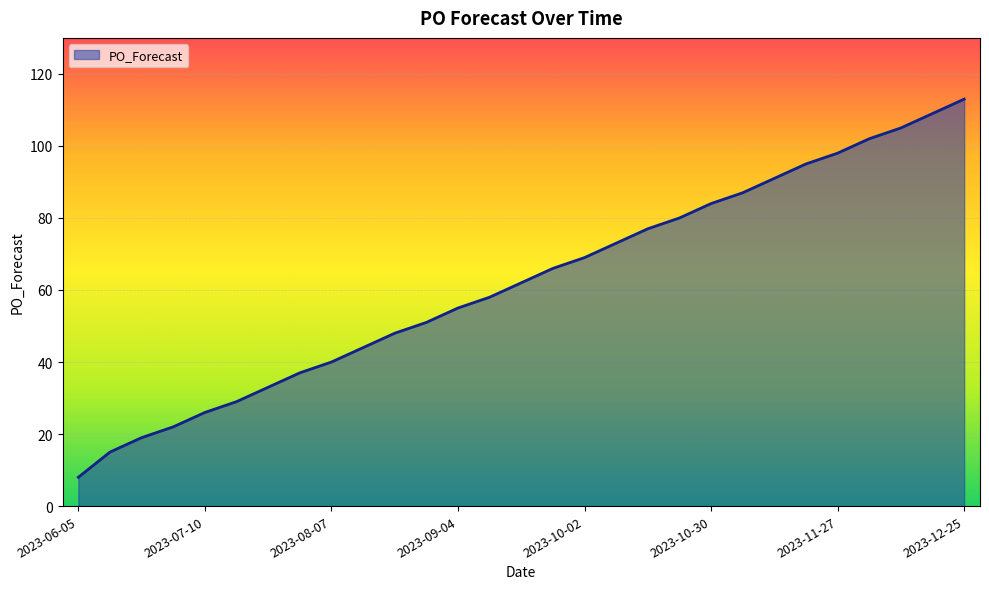

What is the difference between the maximum and minimum values?

105